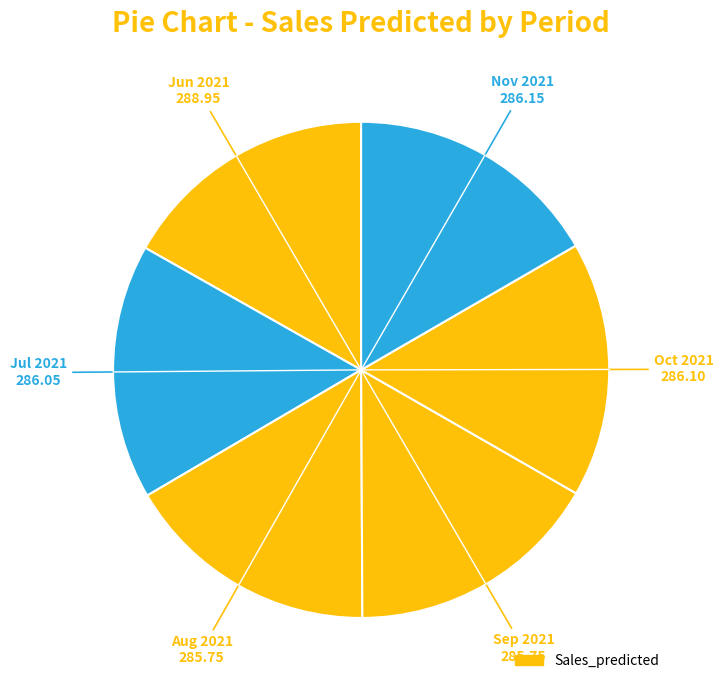

How many segments does this pie chart have?

6